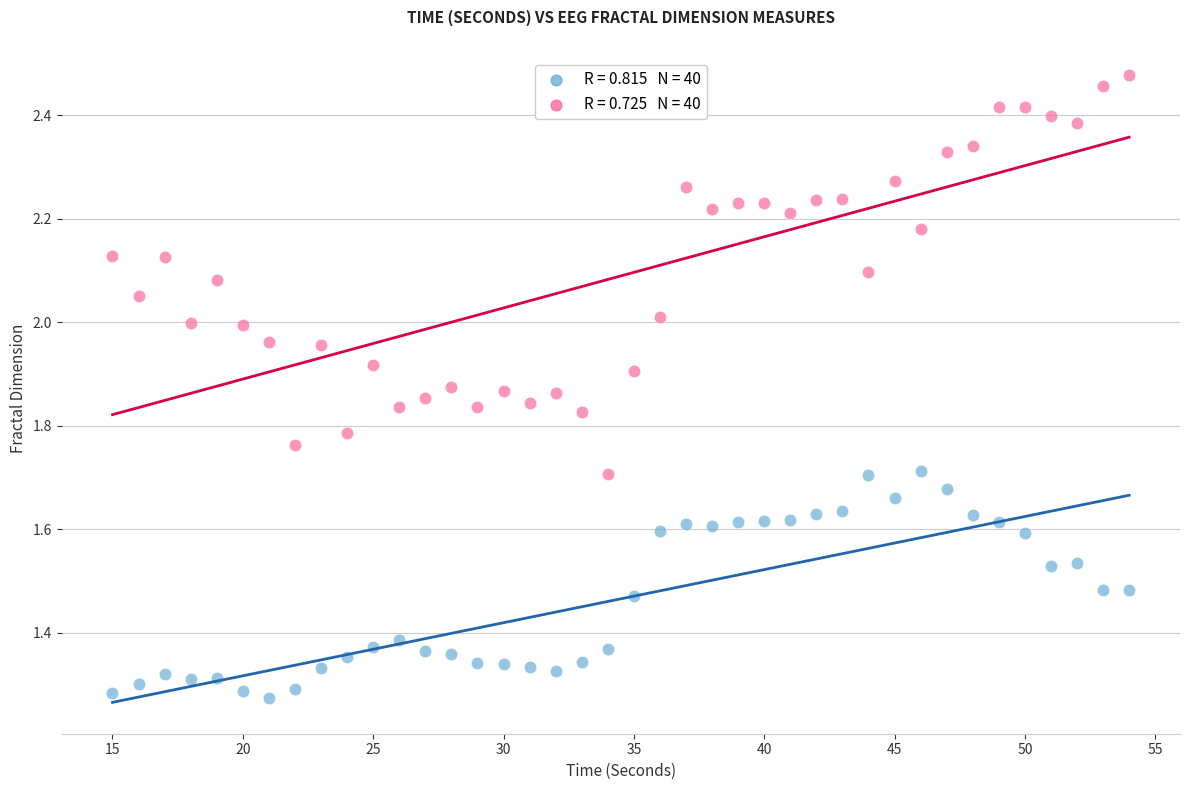

Across all data points, what is the range of X values (max minus min)?

39.0